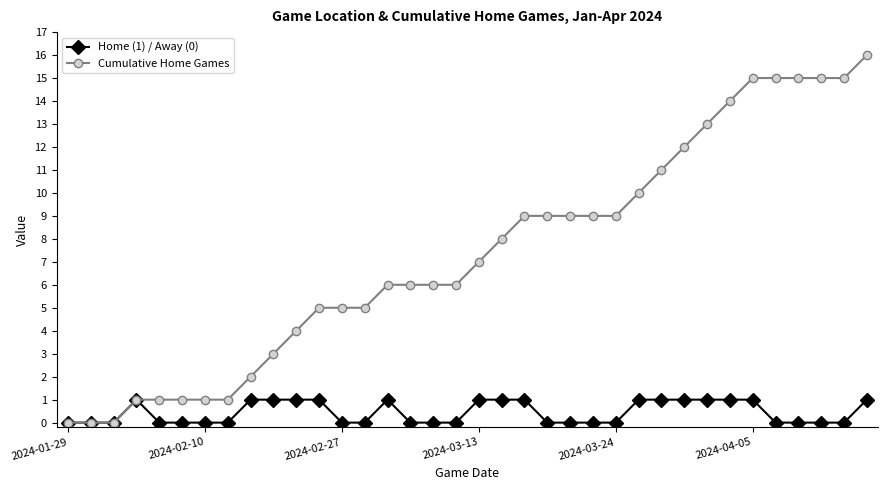

Which series has the widest spread of values?

Cumulative Home Games